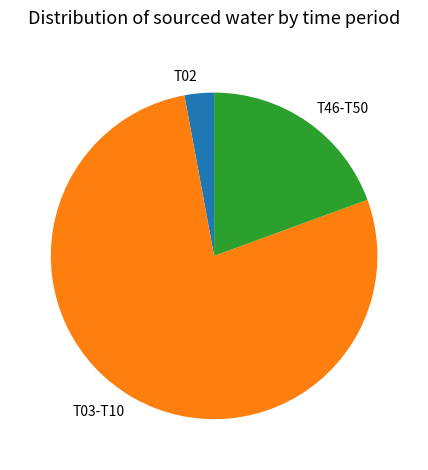

The T02 slice represents 3% of the pie. True or false?

True